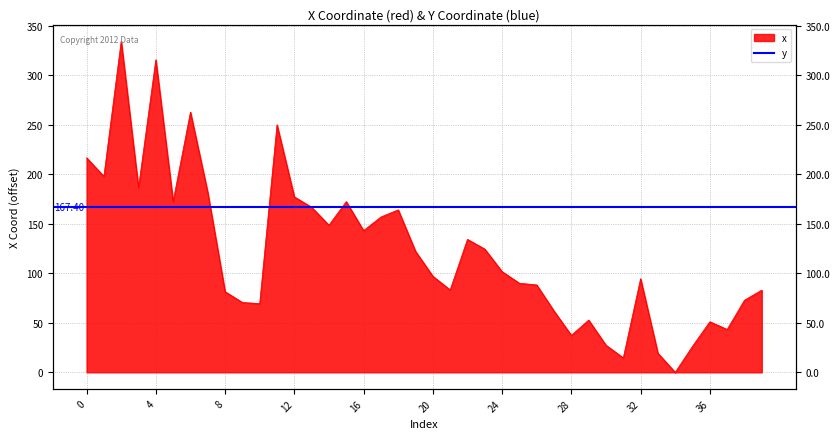

How many interior local peaks (higher than both neighbors) does the data have?

10